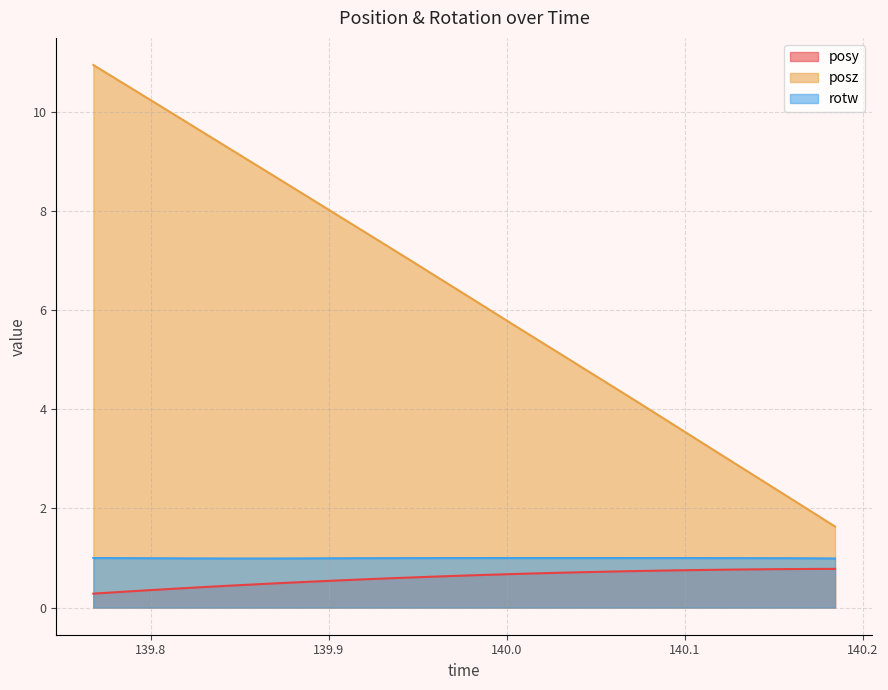

True or false: posy has more than 1 interior local peaks.

False